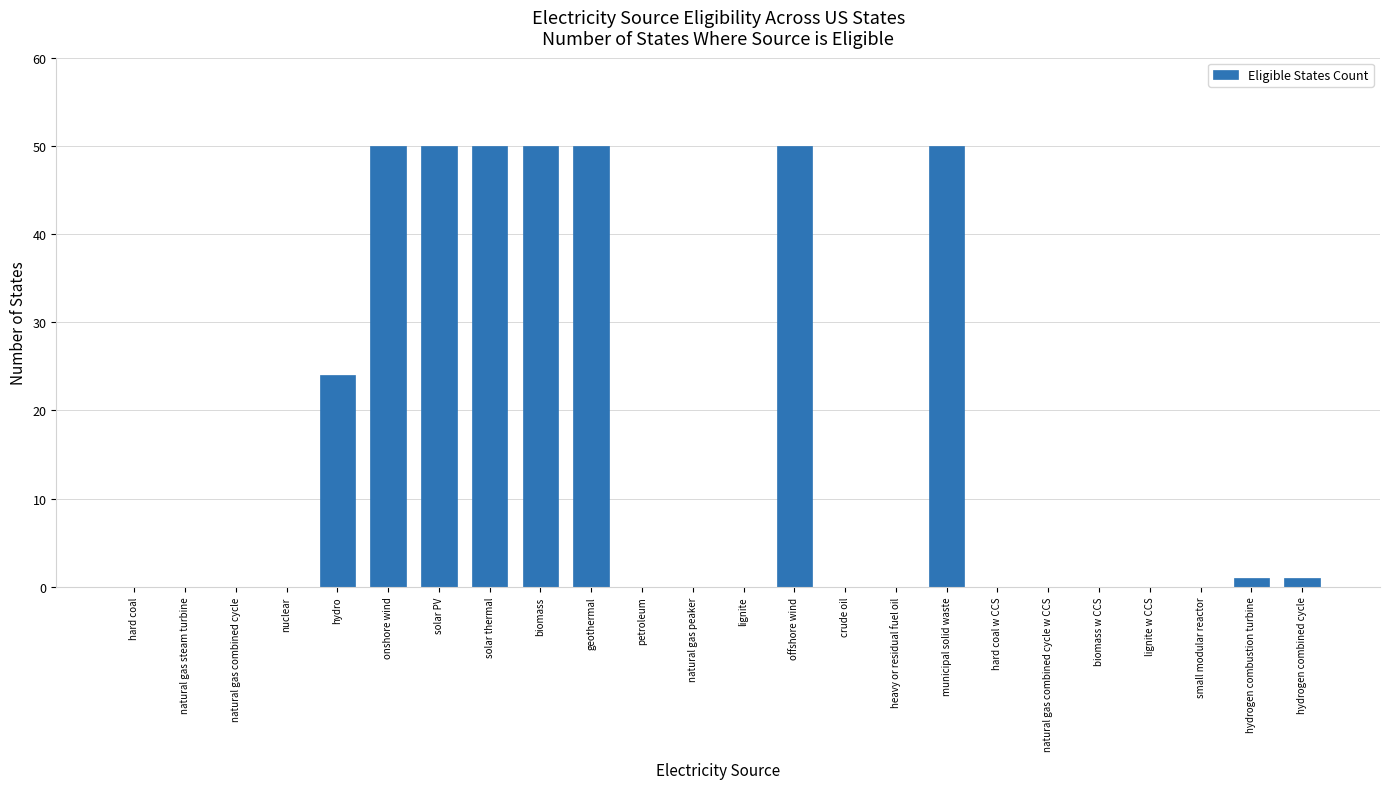

What is the maximum value shown in the chart?

50